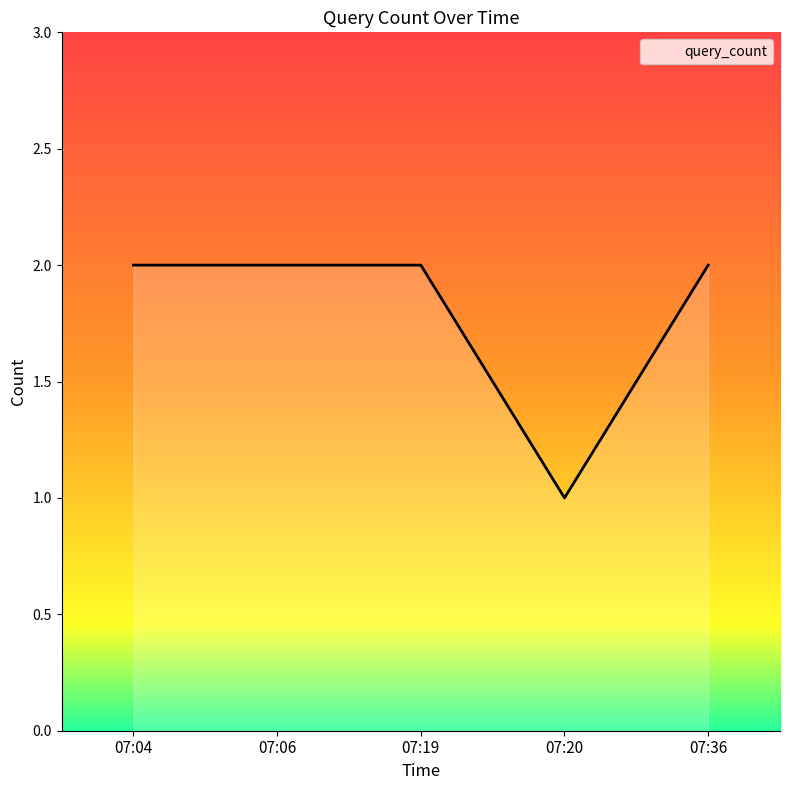

Approximately how many times larger is the value at 07:36 compared to 07:19?

1.0